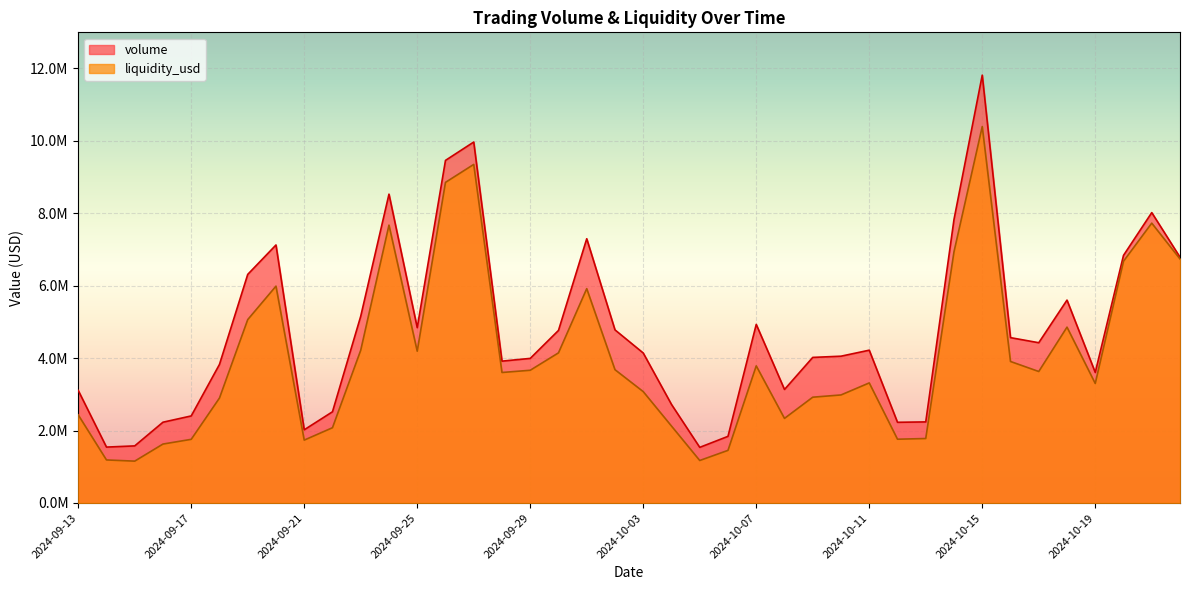

What are all the series names shown in the legend?

volume, liquidity_usd